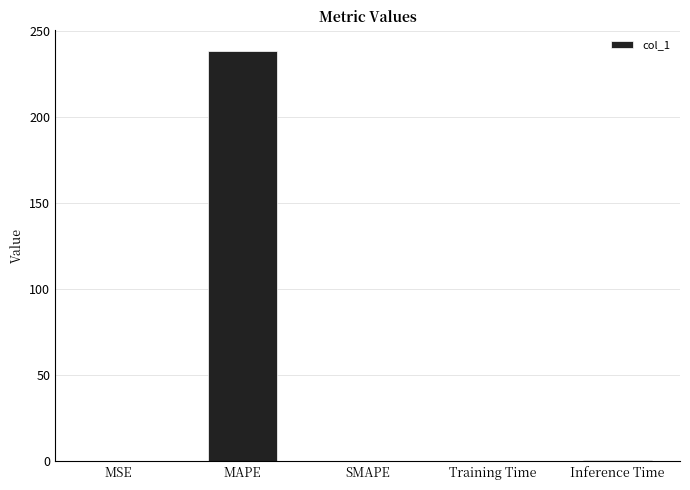

Is it true that the value at MAPE is 238.4?

True